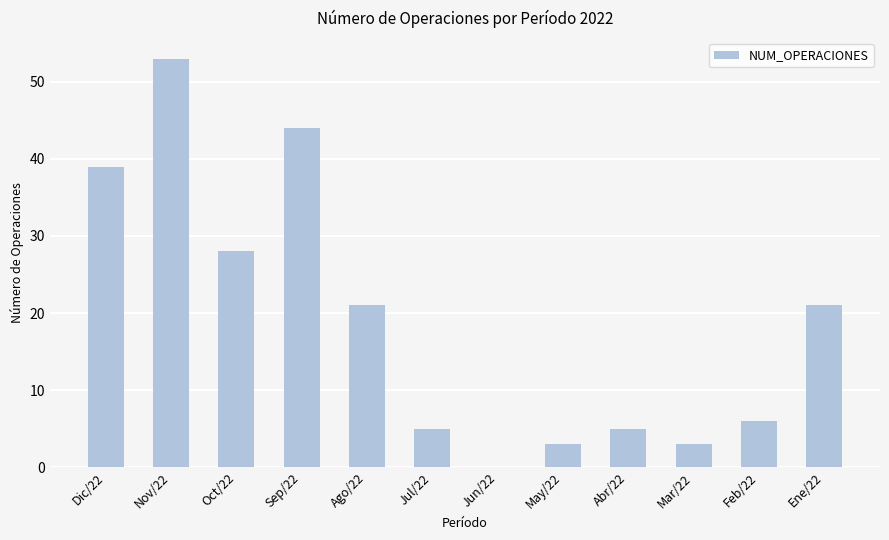

Reading left to right, transcribe all the data shown in this chart.

39	53	28	44	21	5	0	3	5	3	6	21